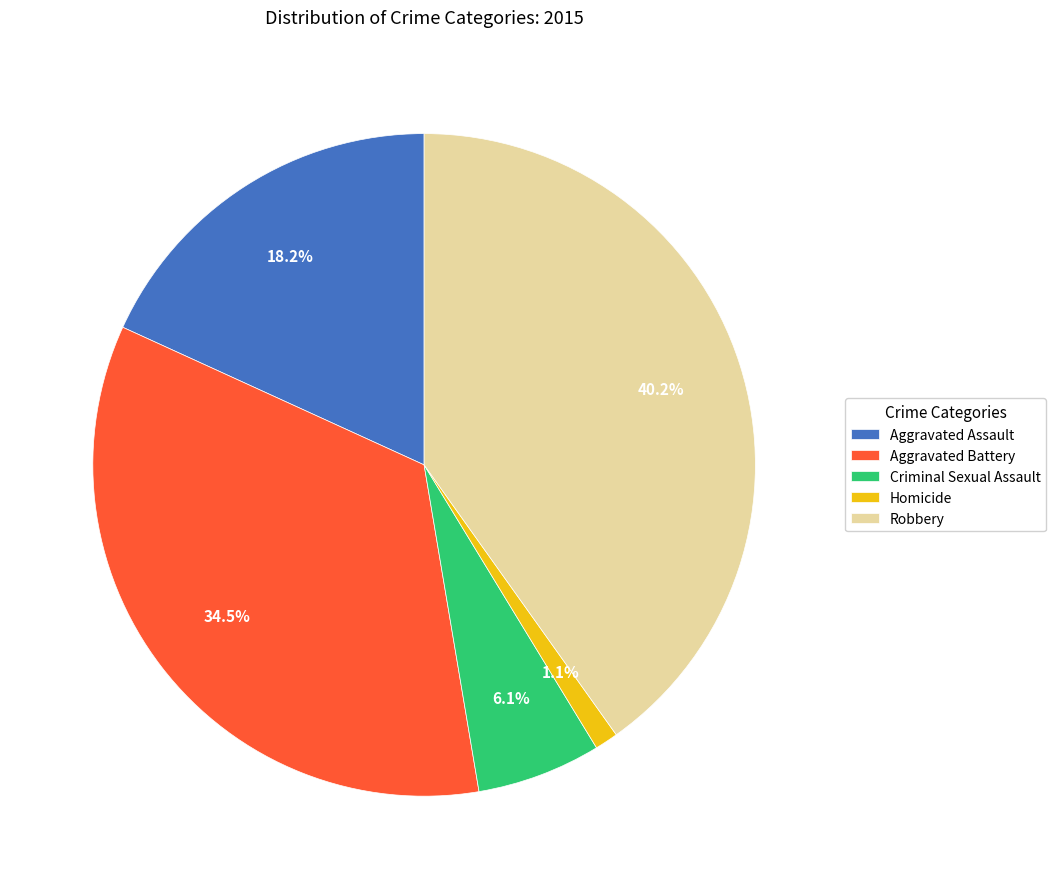

The Criminal Sexual Assault slice represents 1% of the pie. True or false?

False